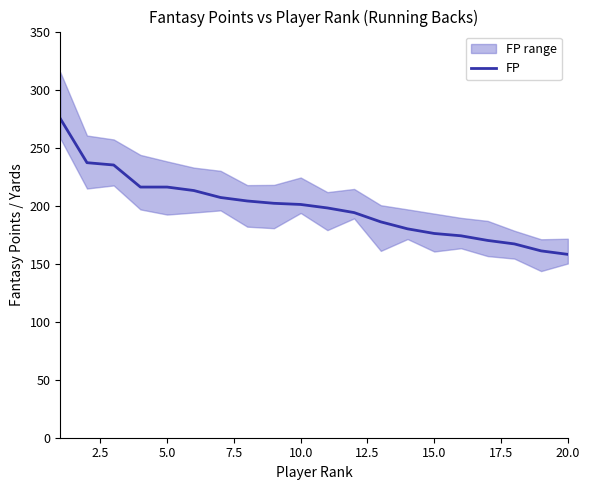

What is the lowest value of the FP series?

158